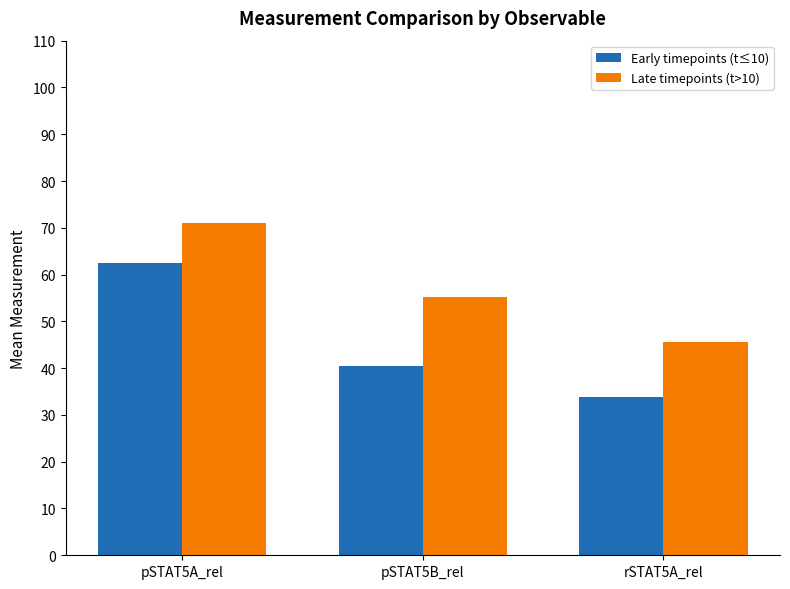

How many groups of bars are there?

3